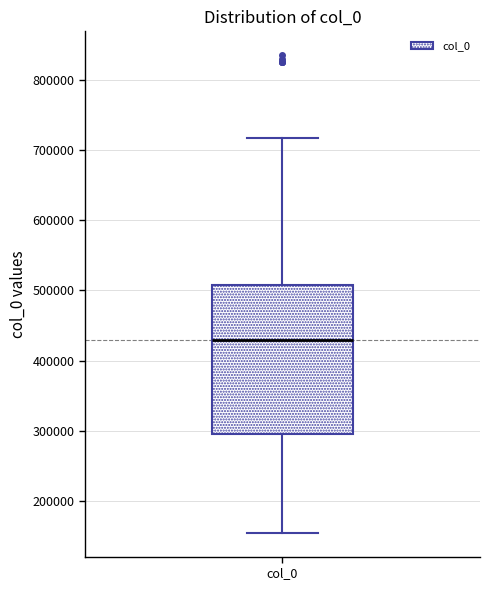

Where does the upper whisker of the box for col_0 end on the y-axis? The values are not printed on the chart, so give them approximately, as read against the axis.

720000